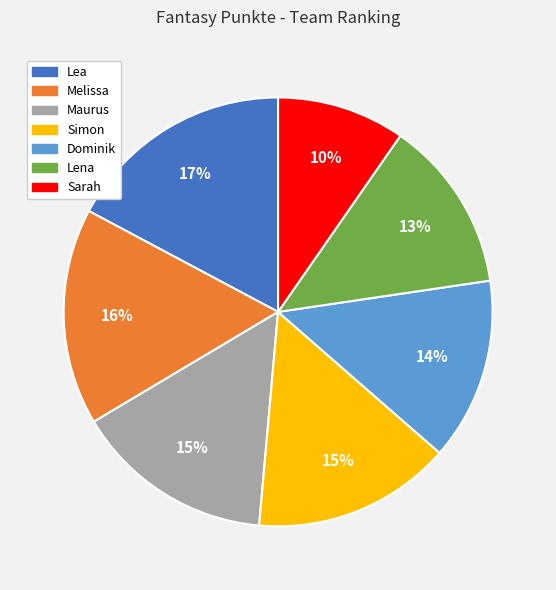

What is the largest slice in the pie chart?

Lea